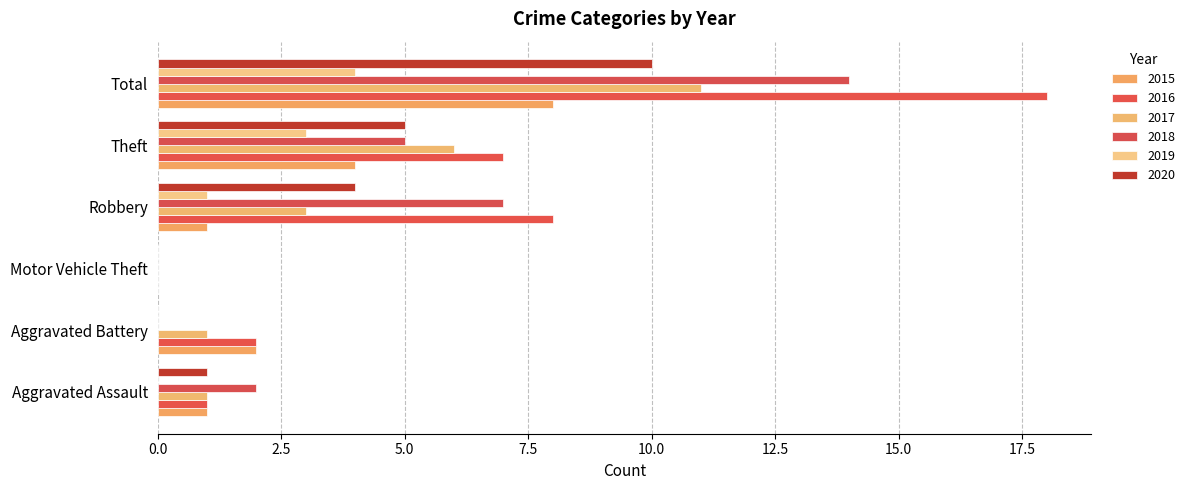

How many distinct data groups are displayed?

6